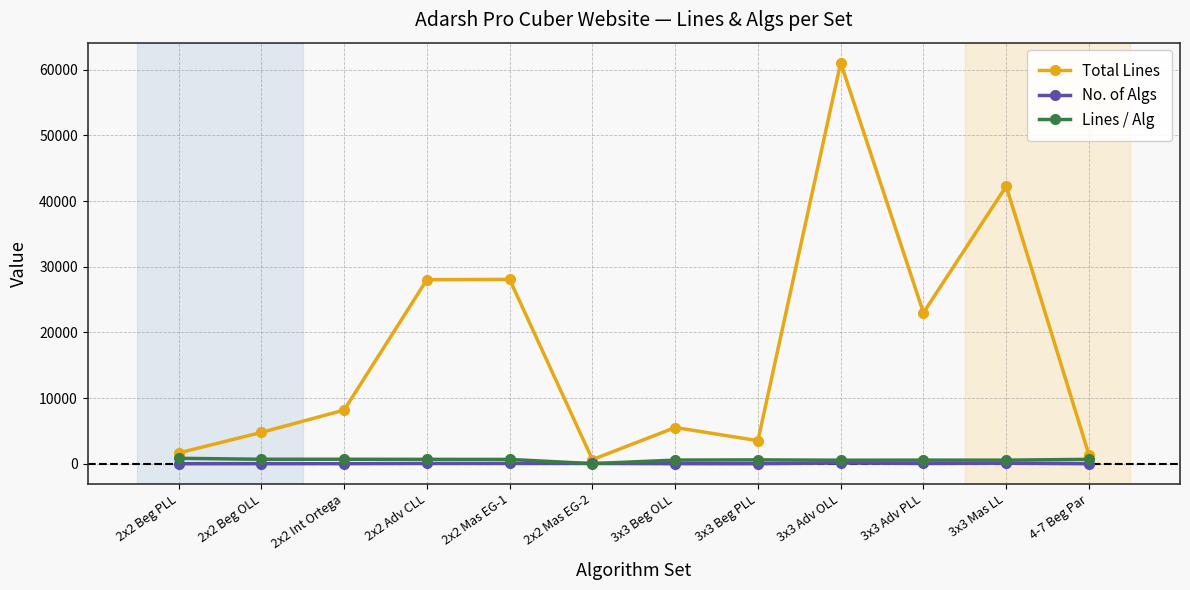

True or false: Total Lines and Lines / Alg intersect in this chart.

False